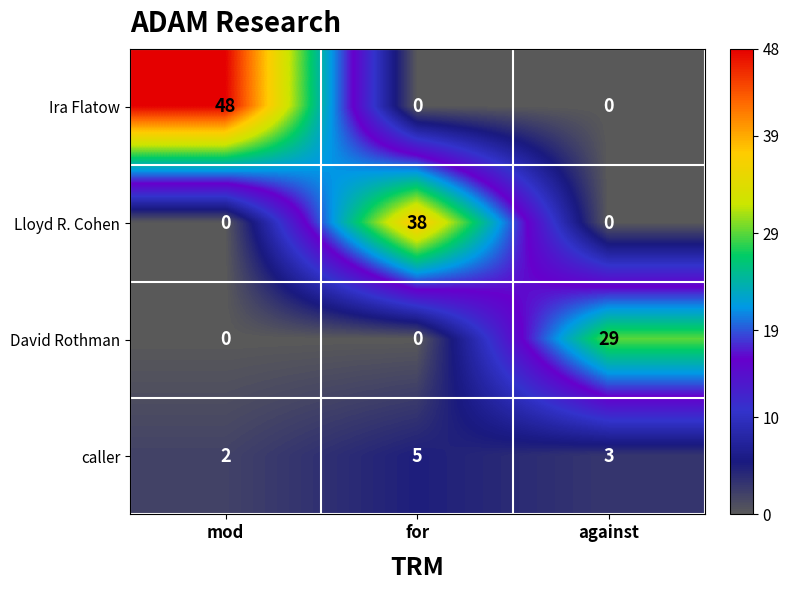

What is the highest value of the David Rothman series?

29